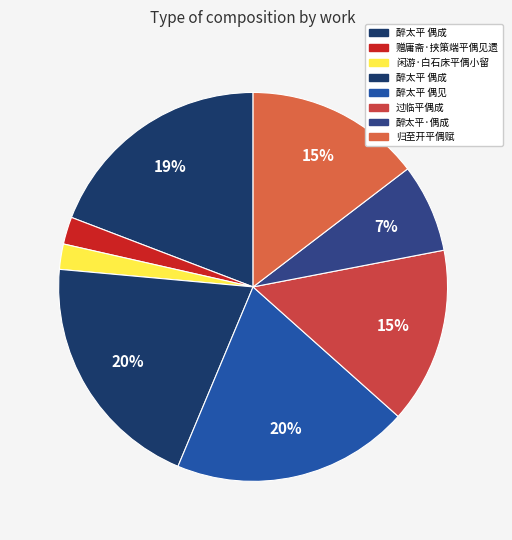

What is the smallest slice in the pie chart?

闲游·白石床平偶小留